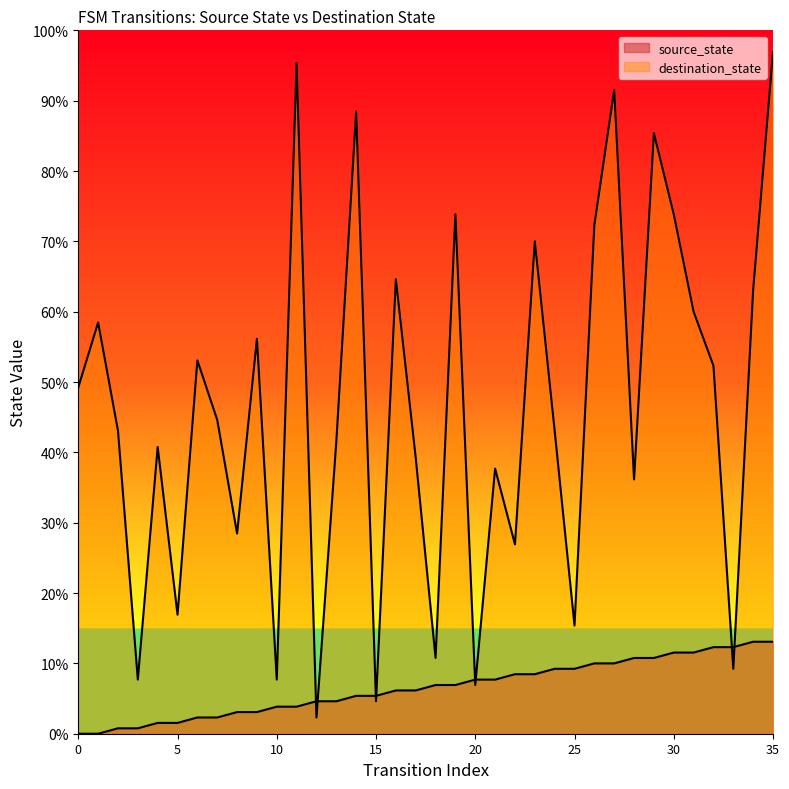

Which series has the largest total across all categories?

destination_state